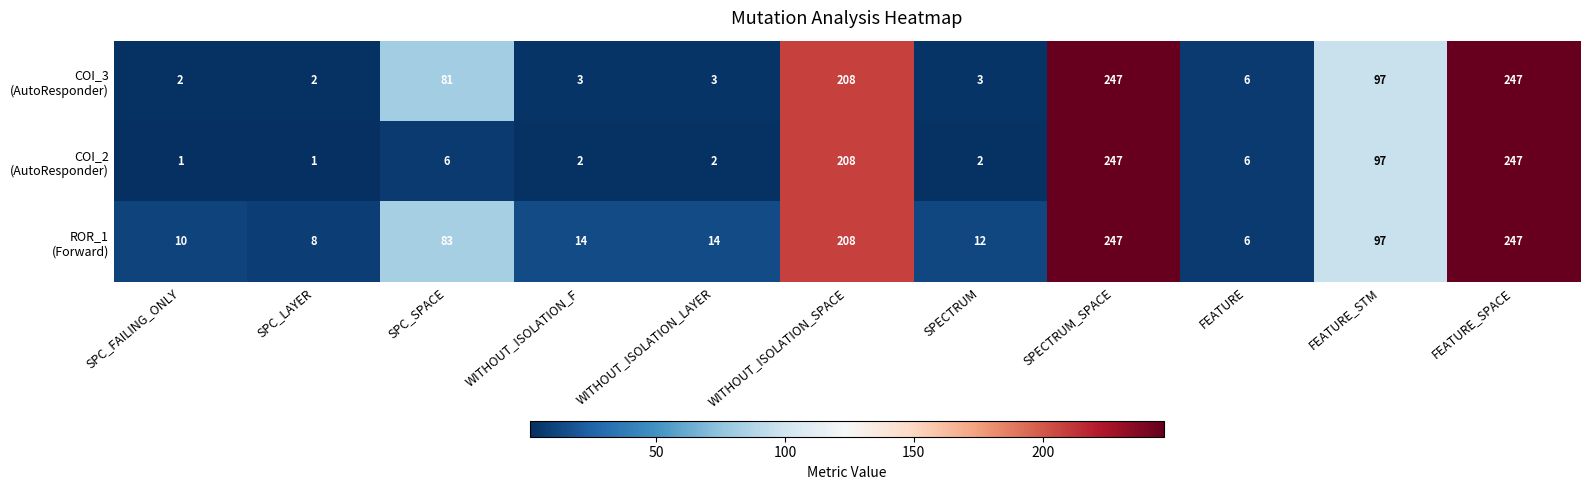

What is the total value across all series at SPECTRUM_SPACE?

741